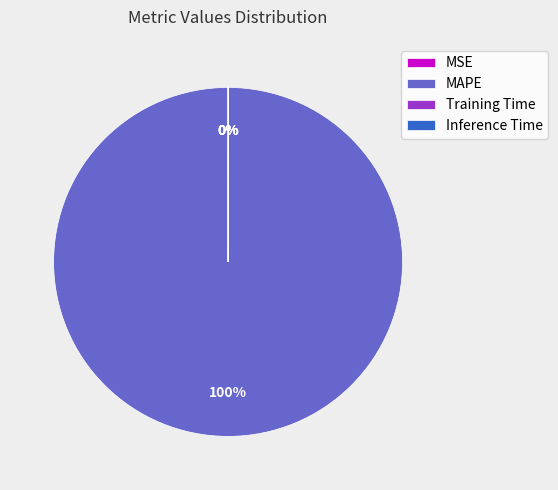

The MAPE slice represents 87% of the pie. True or false?

False